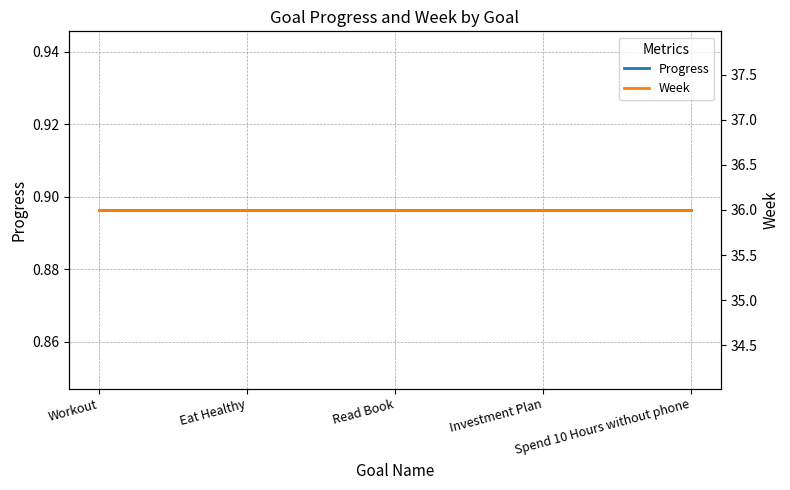

What position from the left is Workout?

1